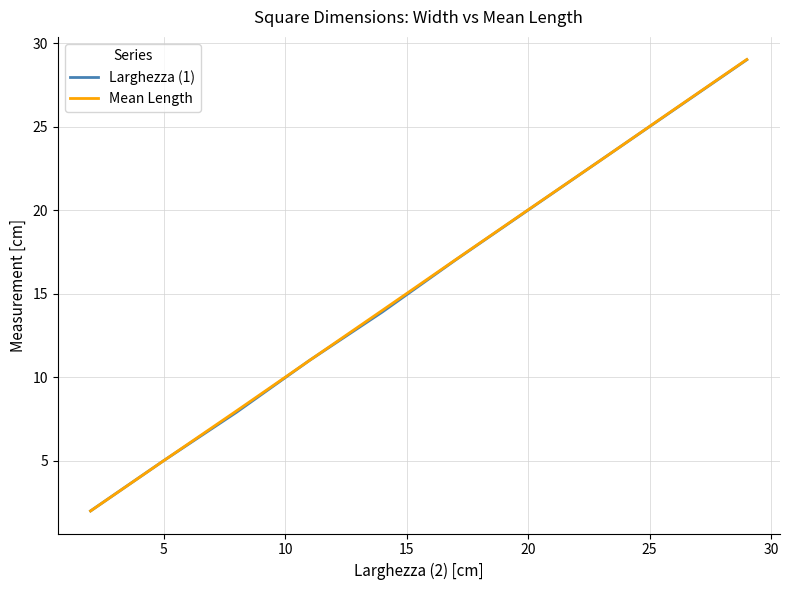

Which series has the widest spread of values?

Mean Length